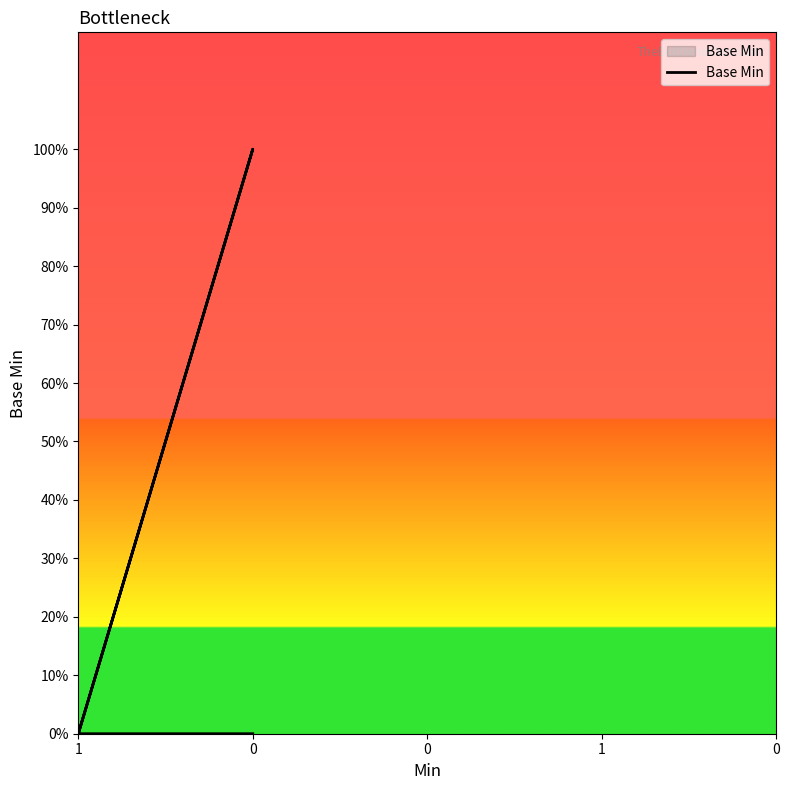

True or false: the data has more than 1 interior local peaks.

False